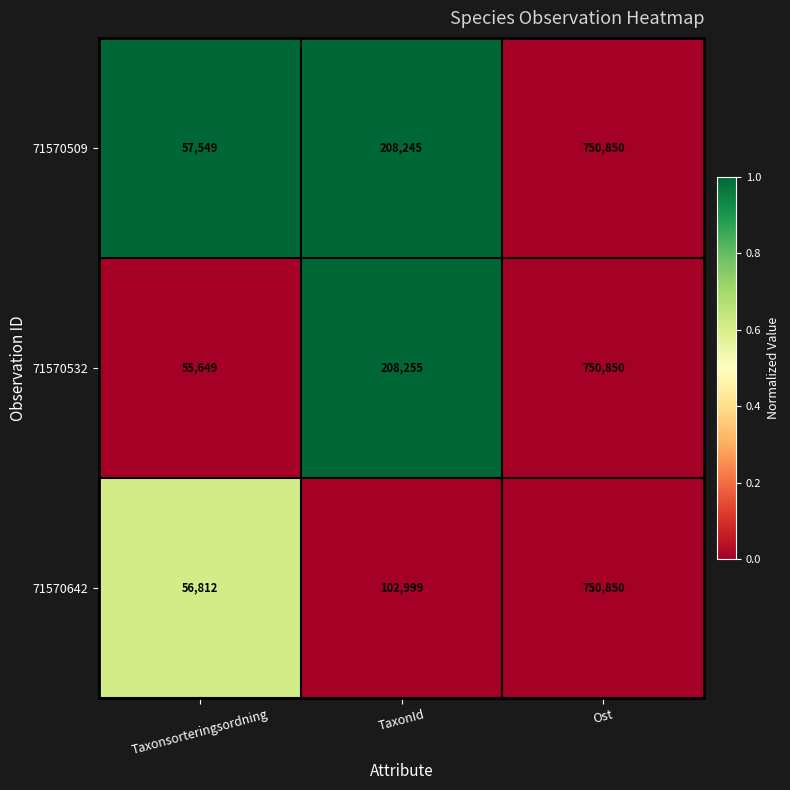

Is it true that 71570509 equals 57549 at Taxonsorteringsordning?

True